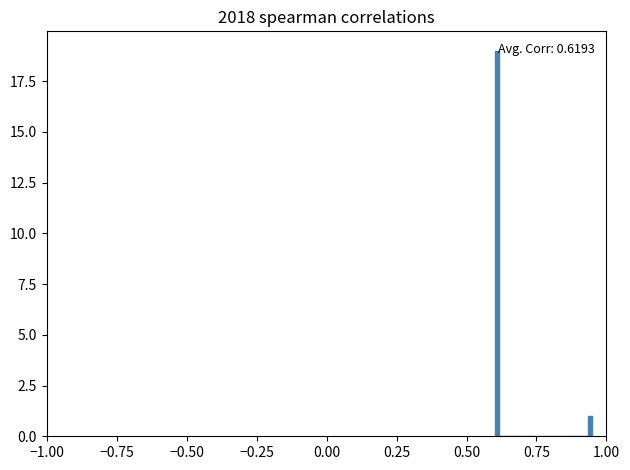

Read against the x-axis, roughly where is the centre of the tallest bar?

0.60